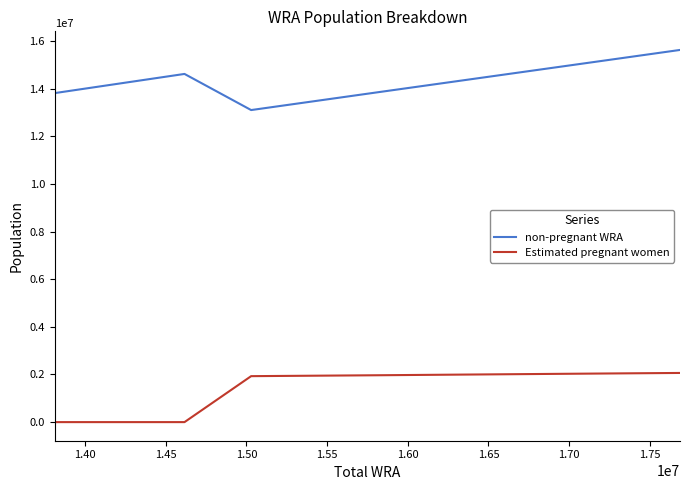

Rank the series by their maximum value, from lowest to highest.

Estimated pregnant women, non-pregnant WRA